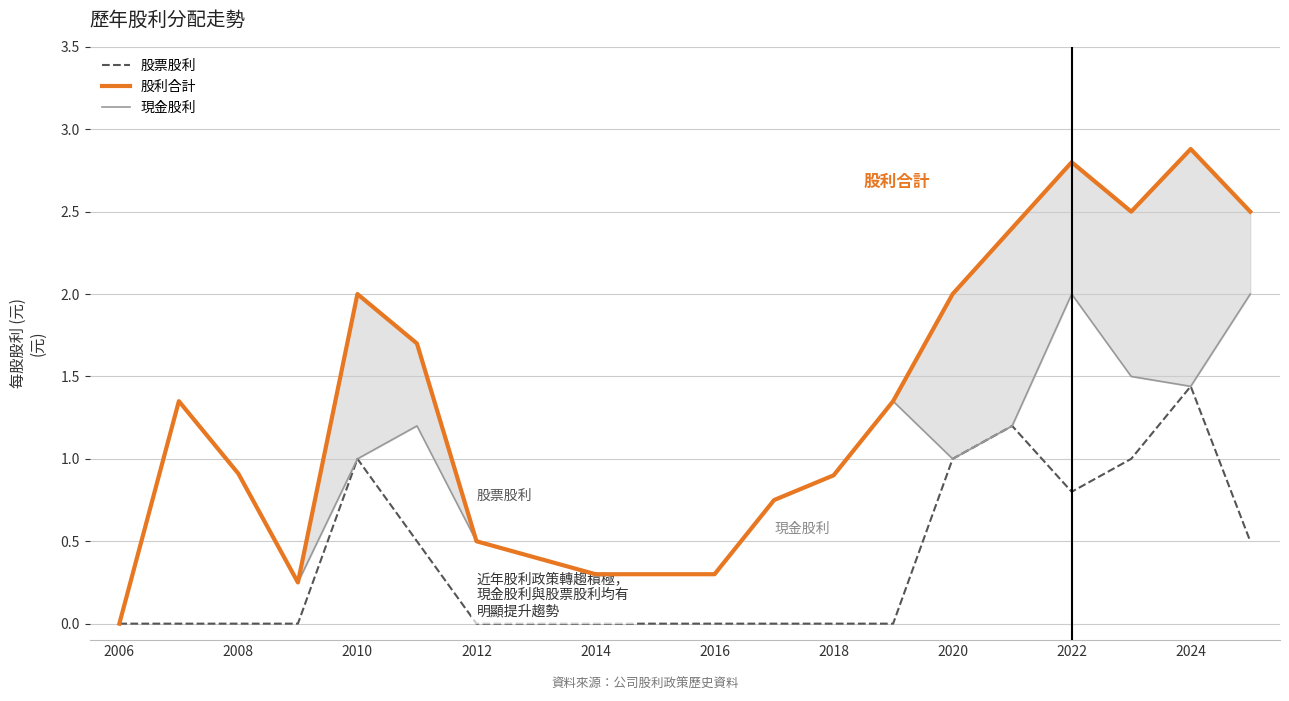

The value of 股票股利 at 2014 is 0.0. True or false?

True